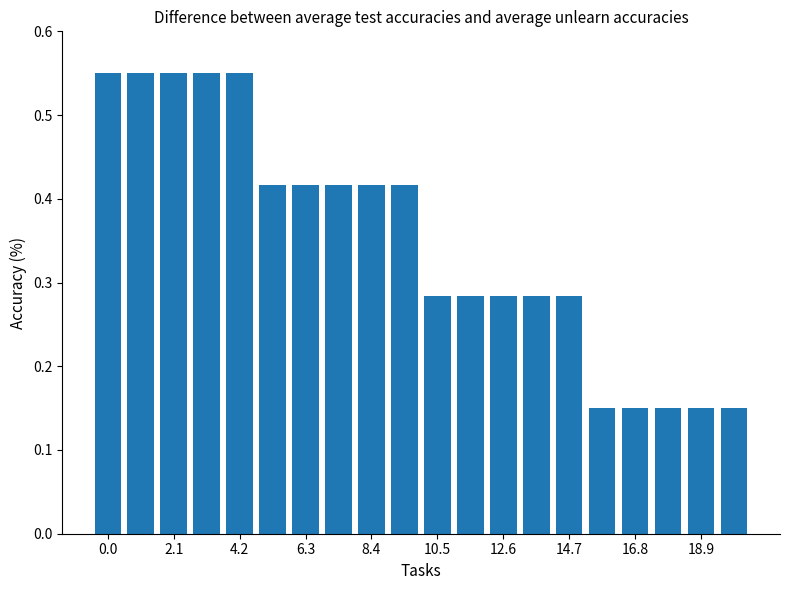

What is the sum of all values?

7.0